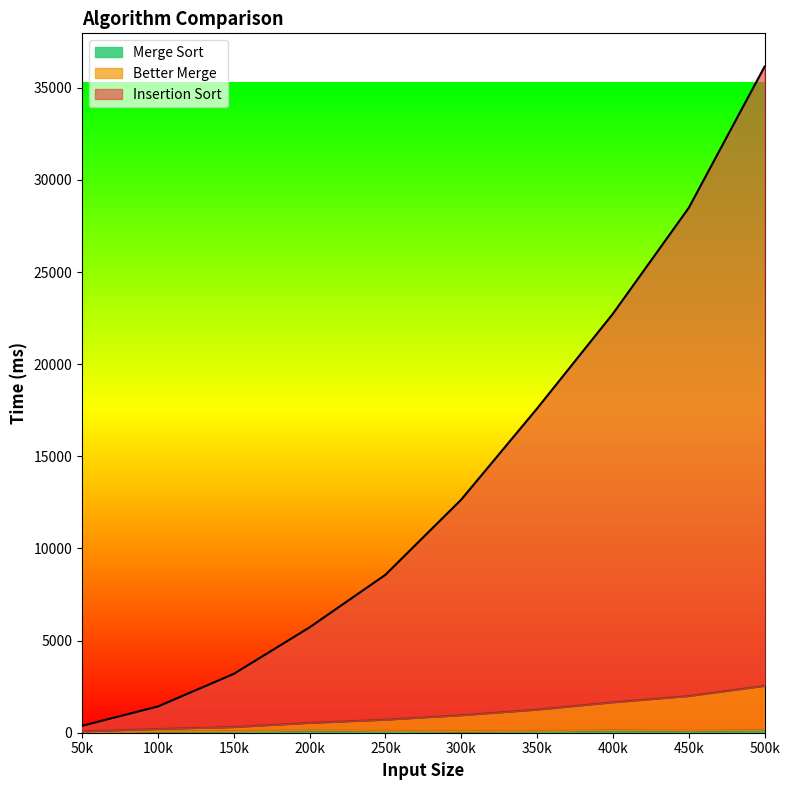

Does the chart display data point markers on the line(s)?

No